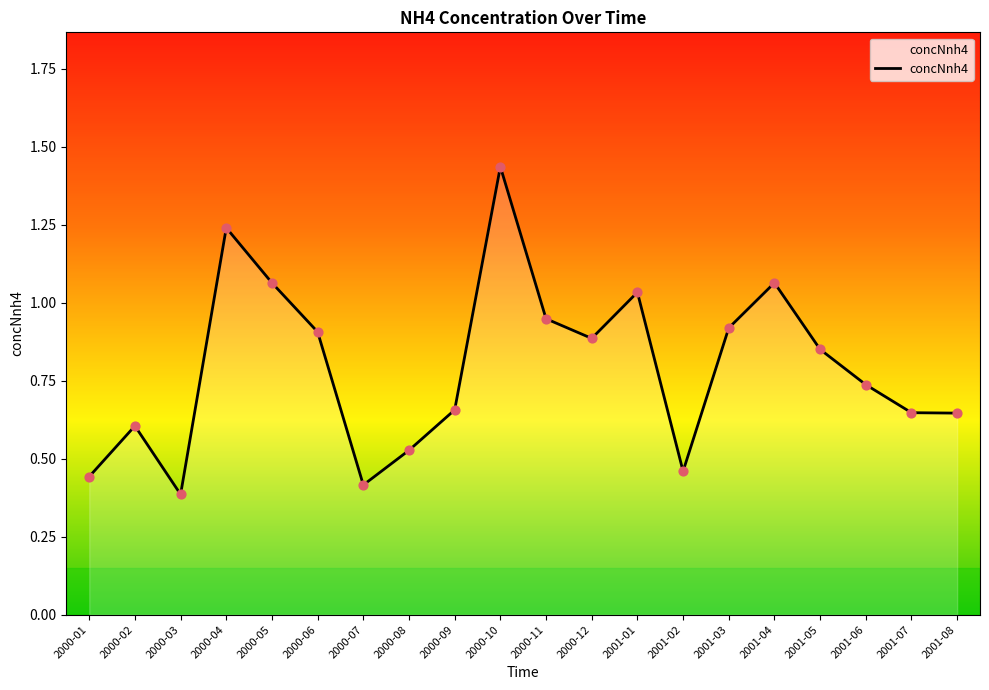

What is the change in value from 2000-03 to 2000-05?

+0.7